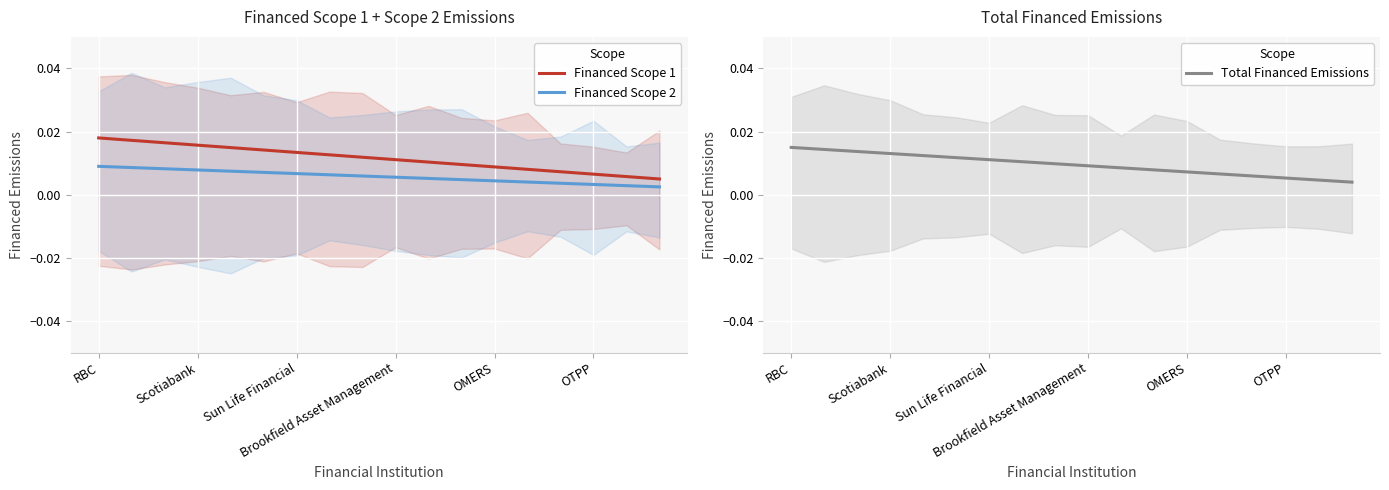

True or false: Financed Scope 2 and Financed Scope 1 intersect in this chart.

False